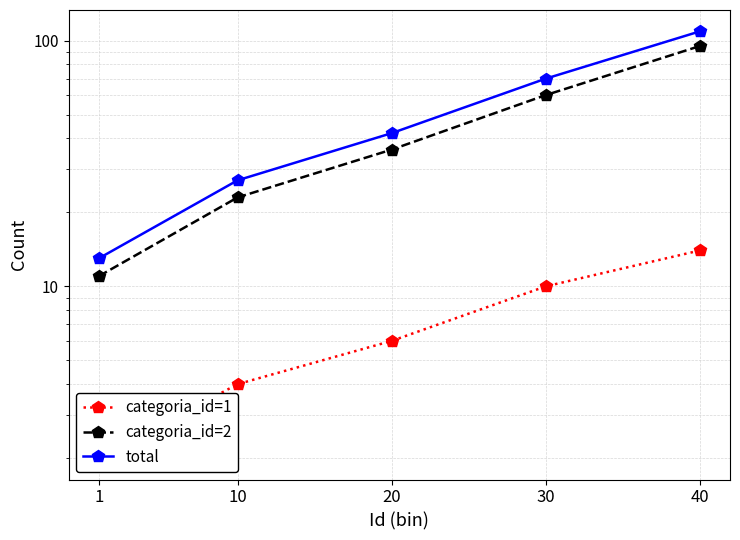

How many data points in categoria_id=2 are less than 36?

2